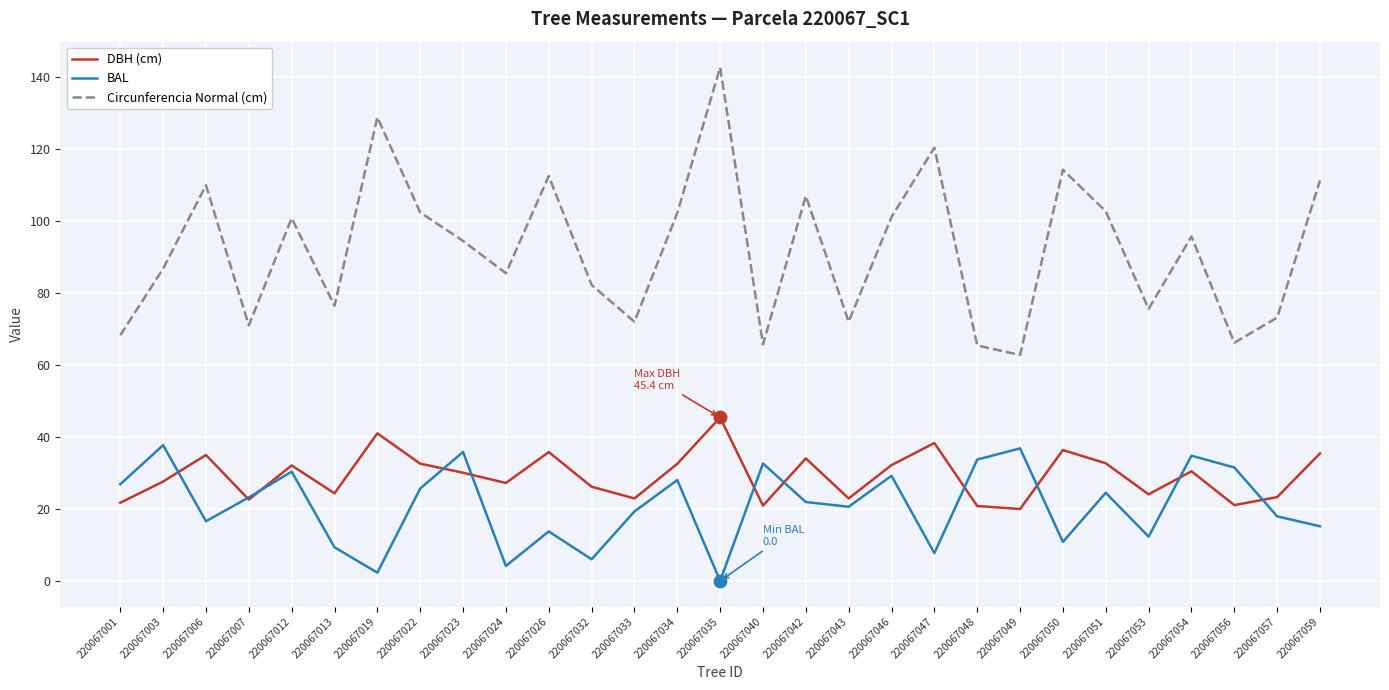

Between 220067007 and 220067051, which series saw the biggest shift?

Circunferencia Normal (cm)